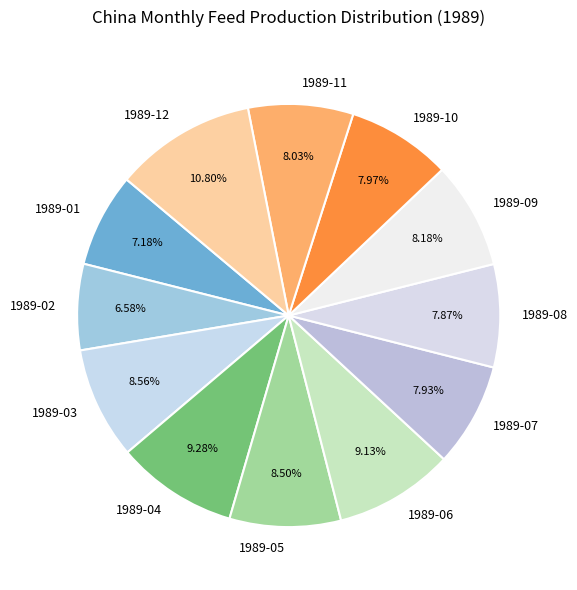

How many segments does this pie chart have?

12